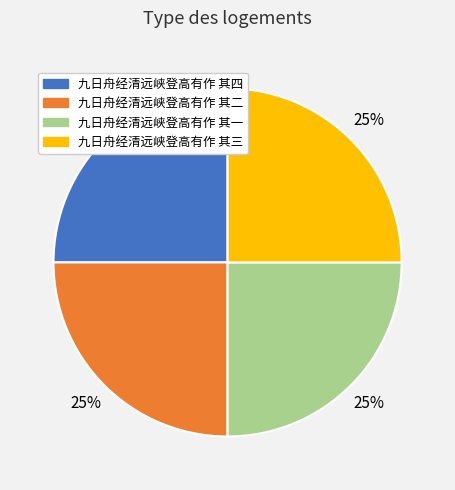

Approximately how many times larger is the value at 九日舟经清远峡登高有作 其三 compared to 九日舟经清远峡登高有作 其四?

1.0